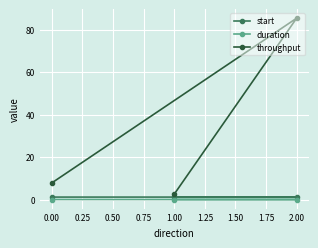

Which series has the largest total across all categories?

throughput